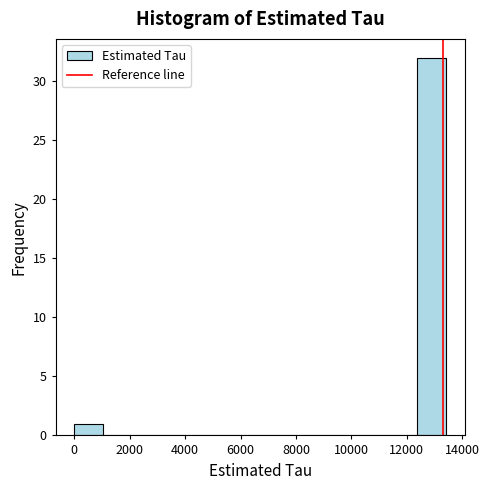

Which range on the x-axis has the tallest bar?

12400 to 13400